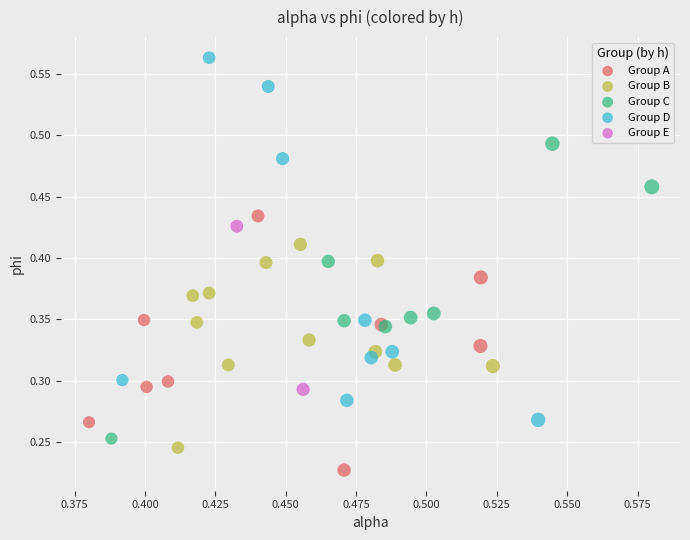

What are all the series names shown in the legend?

Group A, Group B, Group C, Group D, Group E